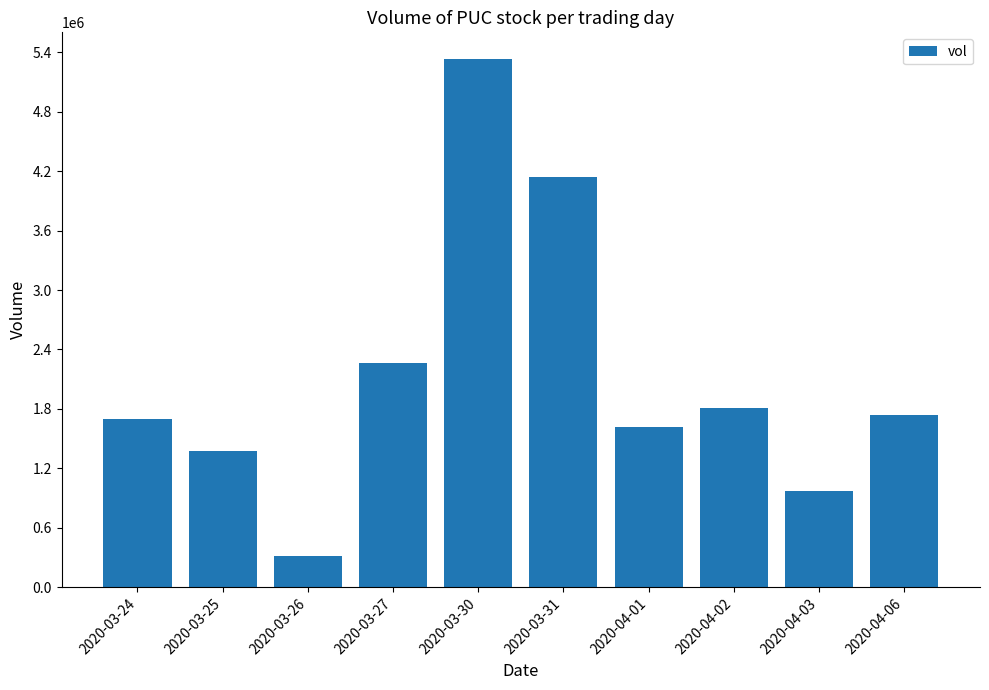

What is the change in value from 2020-03-25 to 2020-04-02?

+430200